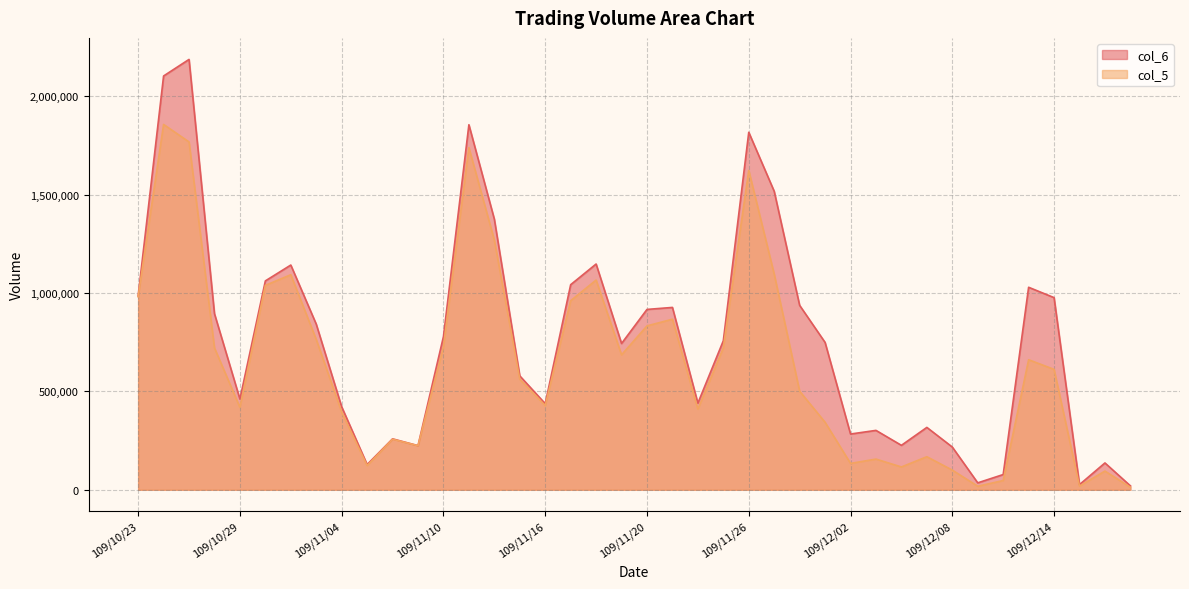

Reading right to left, extract all data points from this chart.

col_6: 19980	136430	26360	976660	1029270	77400	35220	217220	317040	225900	301880	283370	748860	937320	1517100	1817090	757410	440200	926850	916730	743540	1147510	1042390	437640	579000	1375590	1855430	778680	224410	258890	128240	421840	841860	1142290	1061700	461020	895020	2187460	2103230	985430
col_5: 13000	95000	19000	612000	661000	47000	18000	100000	168000	116000	156000	134000	343000	501000	1096000	1623000	721000	410000	867000	833000	686000	1066000	961000	428000	562000	1269000	1739000	727000	224000	257000	123000	395000	764000	1093000	1039000	419000	721000	1768000	1857000	981000